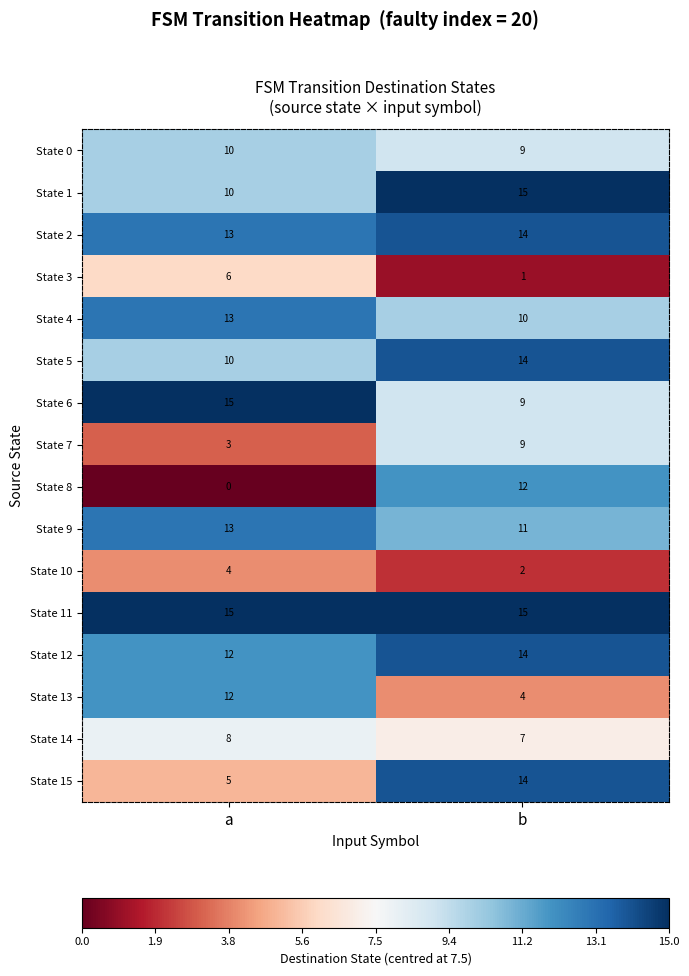

Which series has the widest spread of values?

State 8